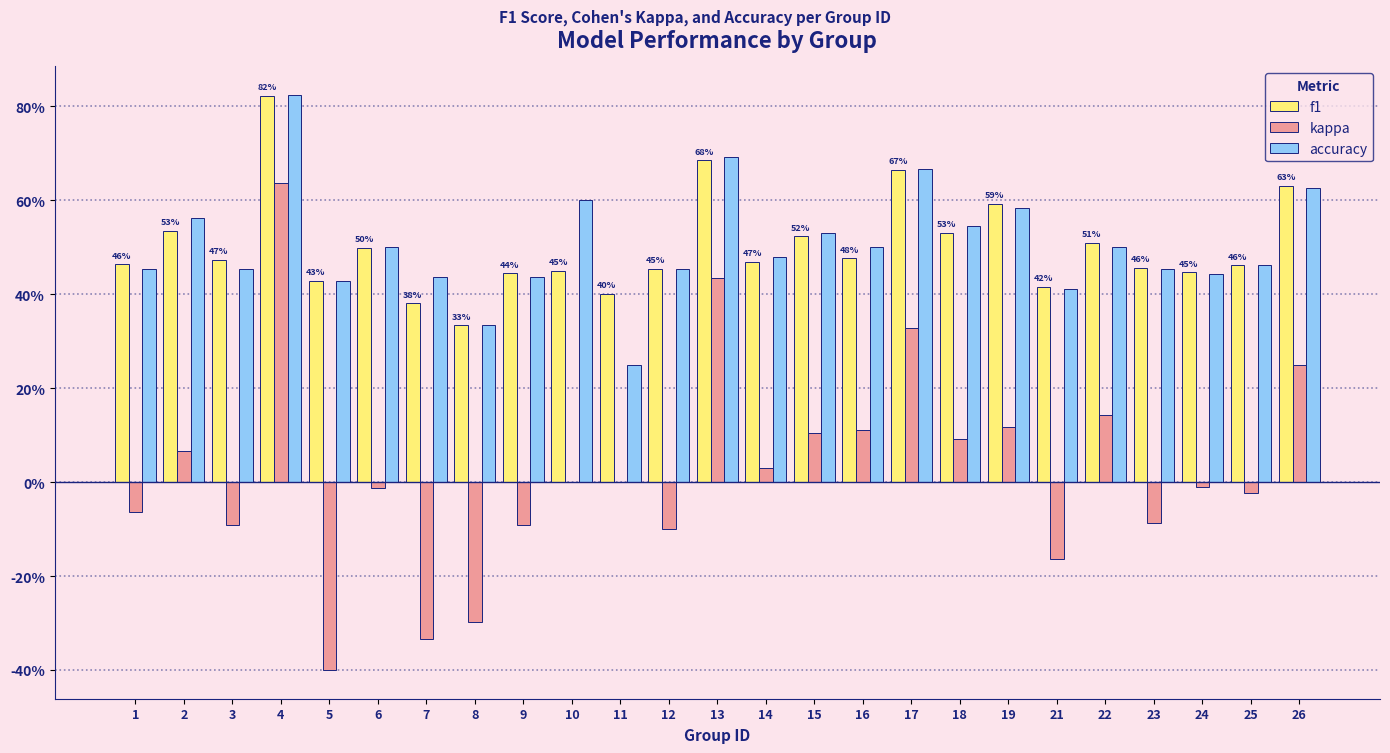

At how many categories does at least one series exceed 0?

25